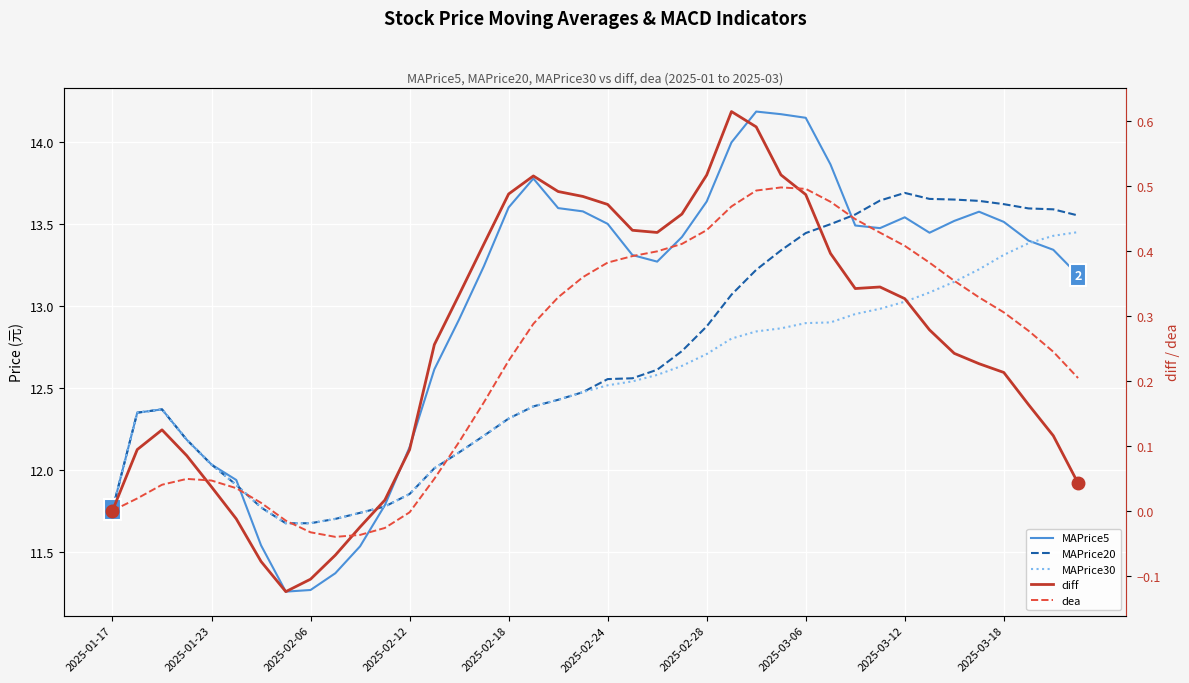

Reading left to right, list all the values displayed in this chart.

MAPrice5: 11.8	12.3	12.4	12.2	12.0	11.9	11.5	11.3	11.3	11.4	11.5	11.8	12.1	12.6	12.9	13.2	13.6	13.8	13.6	13.6	13.5	13.3	13.3	13.4	13.6	14.0	14.2	14.2	14.1	13.9	13.5	13.5	13.5	13.4	13.5	13.6	13.5	13.4	13.3	13.2
MAPrice20: 11.8	12.3	12.4	12.2	12.0	11.9	11.8	11.7	11.7	11.7	11.7	11.8	11.9	12.0	12.1	12.2	12.3	12.4	12.4	12.5	12.6	12.6	12.6	12.7	12.9	13.1	13.2	13.3	13.4	13.5	13.6	13.6	13.7	13.7	13.6	13.6	13.6	13.6	13.6	13.6
MAPrice30: 11.8	12.3	12.4	12.2	12.0	11.9	11.8	11.7	11.7	11.7	11.7	11.8	11.9	12.0	12.1	12.2	12.3	12.4	12.4	12.5	12.5	12.5	12.6	12.6	12.7	12.8	12.8	12.9	12.9	12.9	13.0	13.0	13.0	13.1	13.1	13.2	13.3	13.4	13.4	13.4
diff: 0.0	0.1	0.1	0.1	0.0	-0.0	-0.1	-0.1	-0.1	-0.1	-0.0	0.0	0.1	0.3	0.3	0.4	0.5	0.5	0.5	0.5	0.5	0.4	0.4	0.5	0.5	0.6	0.6	0.5	0.5	0.4	0.3	0.3	0.3	0.3	0.2	0.2	0.2	0.2	0.1	0.0
dea: 0.0	0.0	0.0	0.0	0.0	0.0	0.0	-0.0	-0.0	-0.0	-0.0	-0.0	-0.0	0.0	0.1	0.2	0.2	0.3	0.3	0.4	0.4	0.4	0.4	0.4	0.4	0.5	0.5	0.5	0.5	0.5	0.4	0.4	0.4	0.4	0.4	0.3	0.3	0.3	0.2	0.2